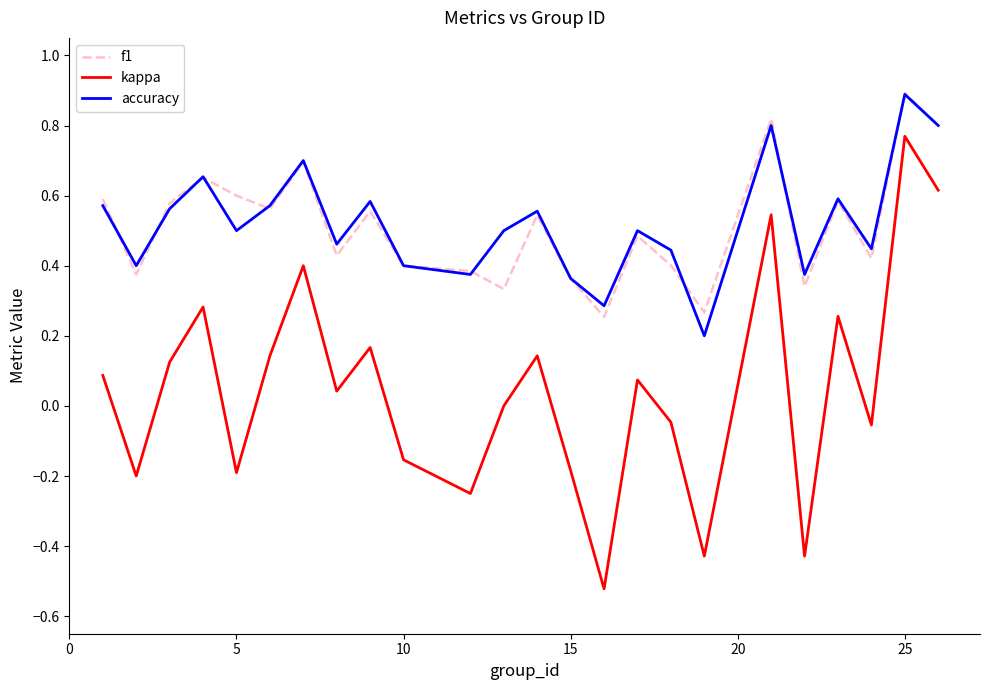

At how many categories does at least one series exceed 0?

24